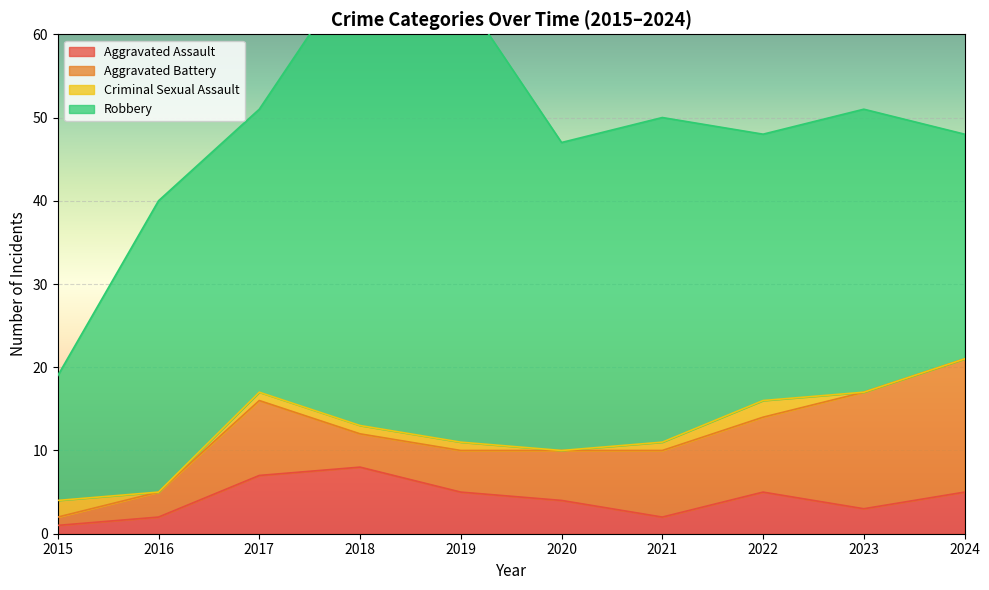

The value of Robbery at 2019 is 54. True or false?

True